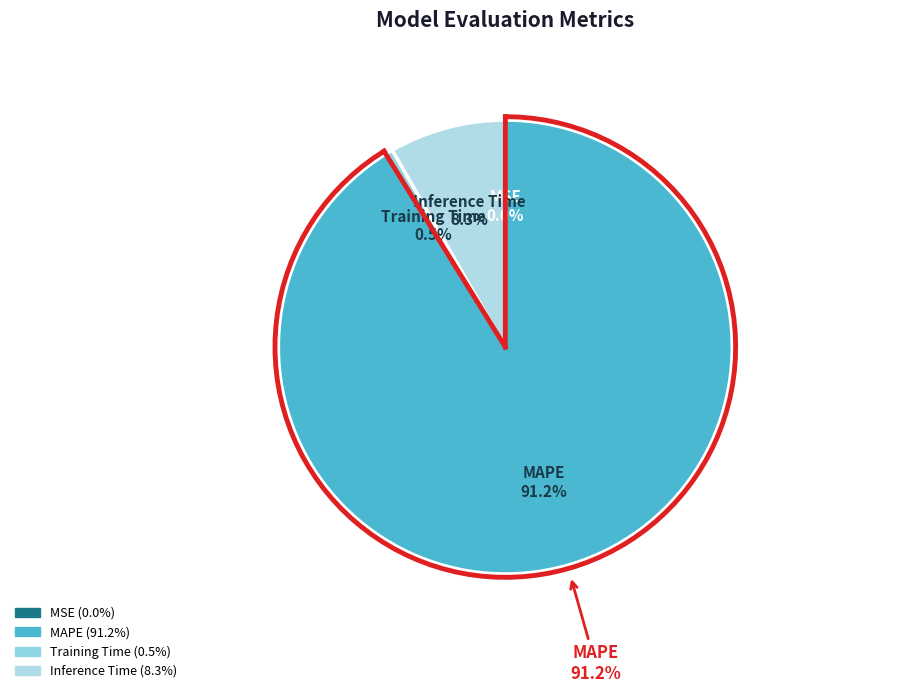

To the nearest percent, what percentage of the pie is Training Time?

1%